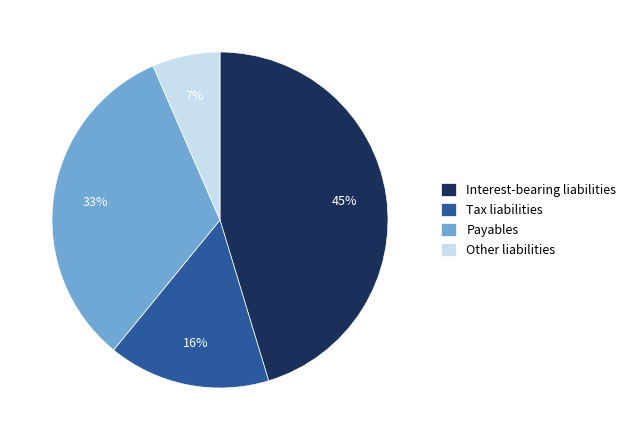

To the nearest percent, what portion does Interest-bearing liabilities represent?

45%